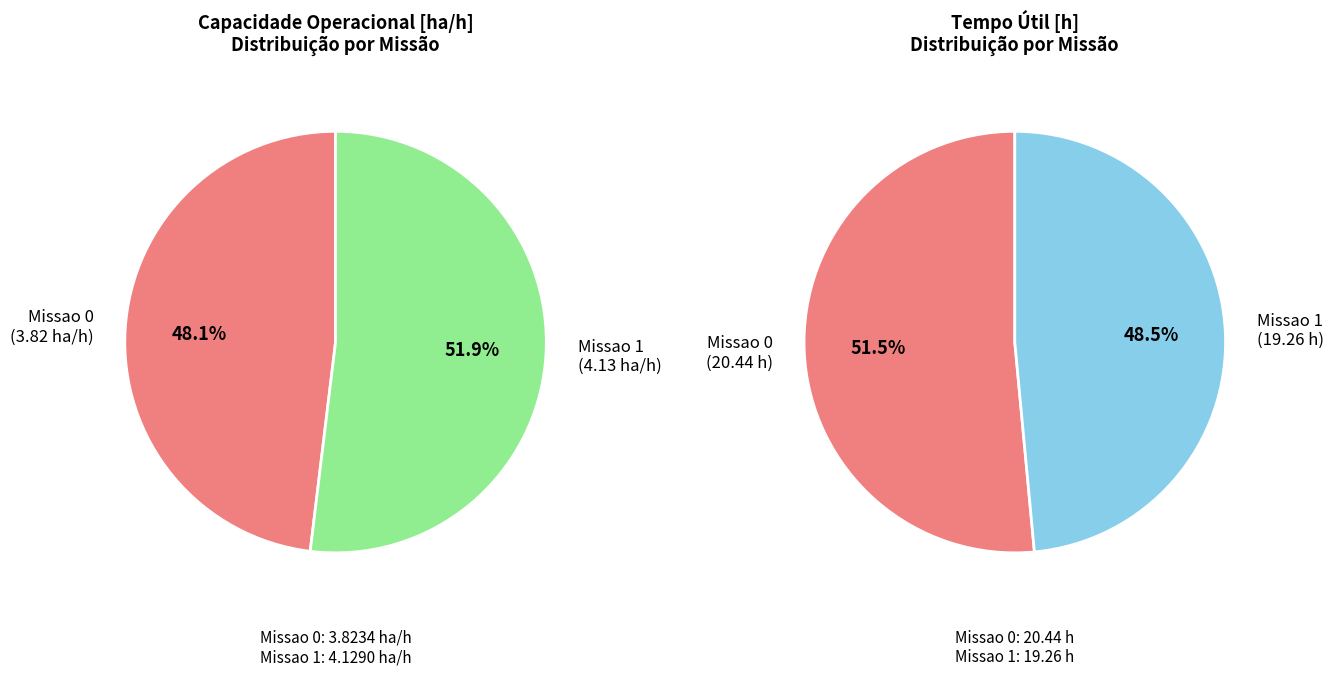

To the nearest percent, what percentage of the pie is Missao 1?

52%